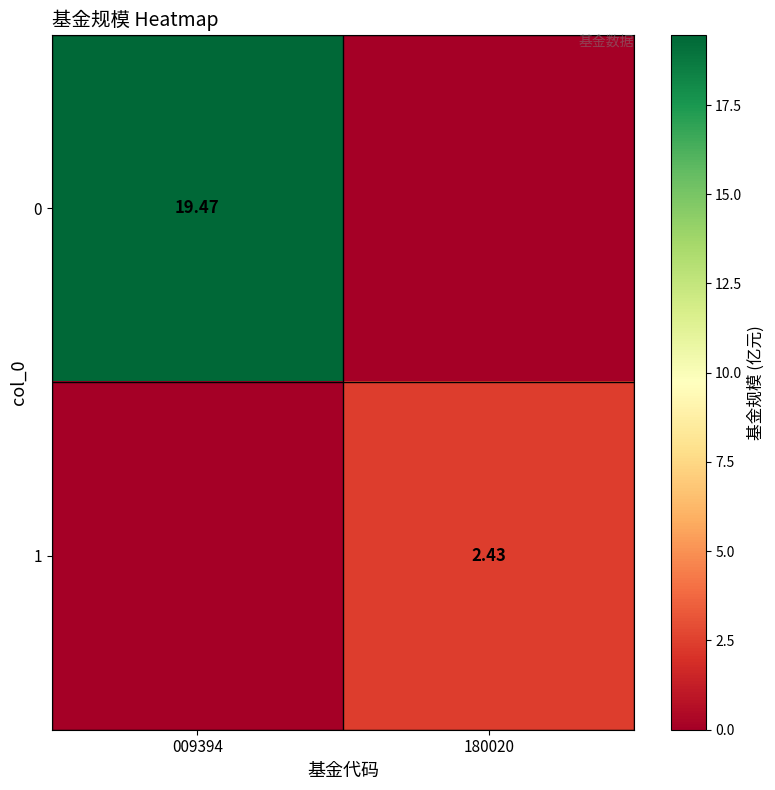

Is the value of 1 at 180020 greater than the value of 0 at 009394?

No